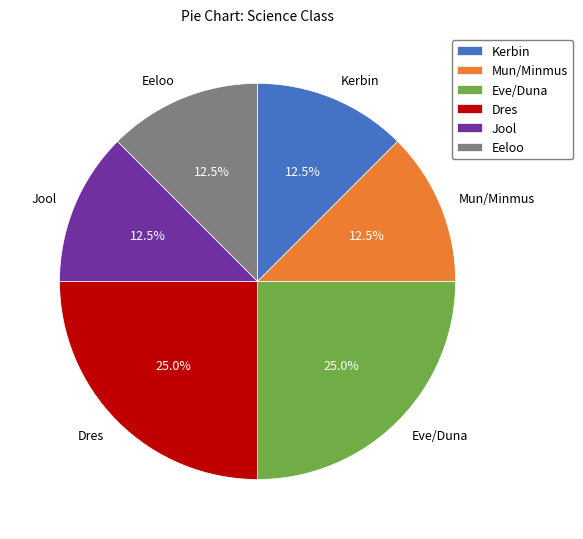

Does Jool account for over 50% of the chart?

No